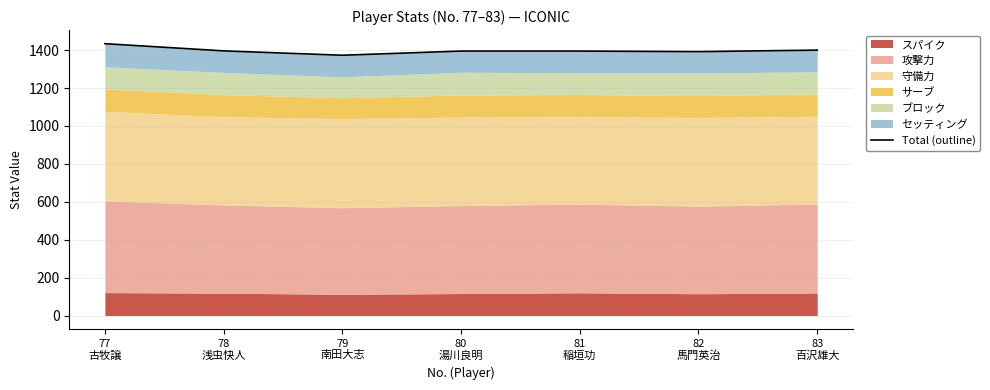

Reading left to right, what are all the values shown in this chart?

77
古牧譲=1434	78
浅虫快人=1396	79
南田大志=1373	80
湯川良明=1395	81
稲垣功=1395	82
馬門英治=1392	83
百沢雄大=1400